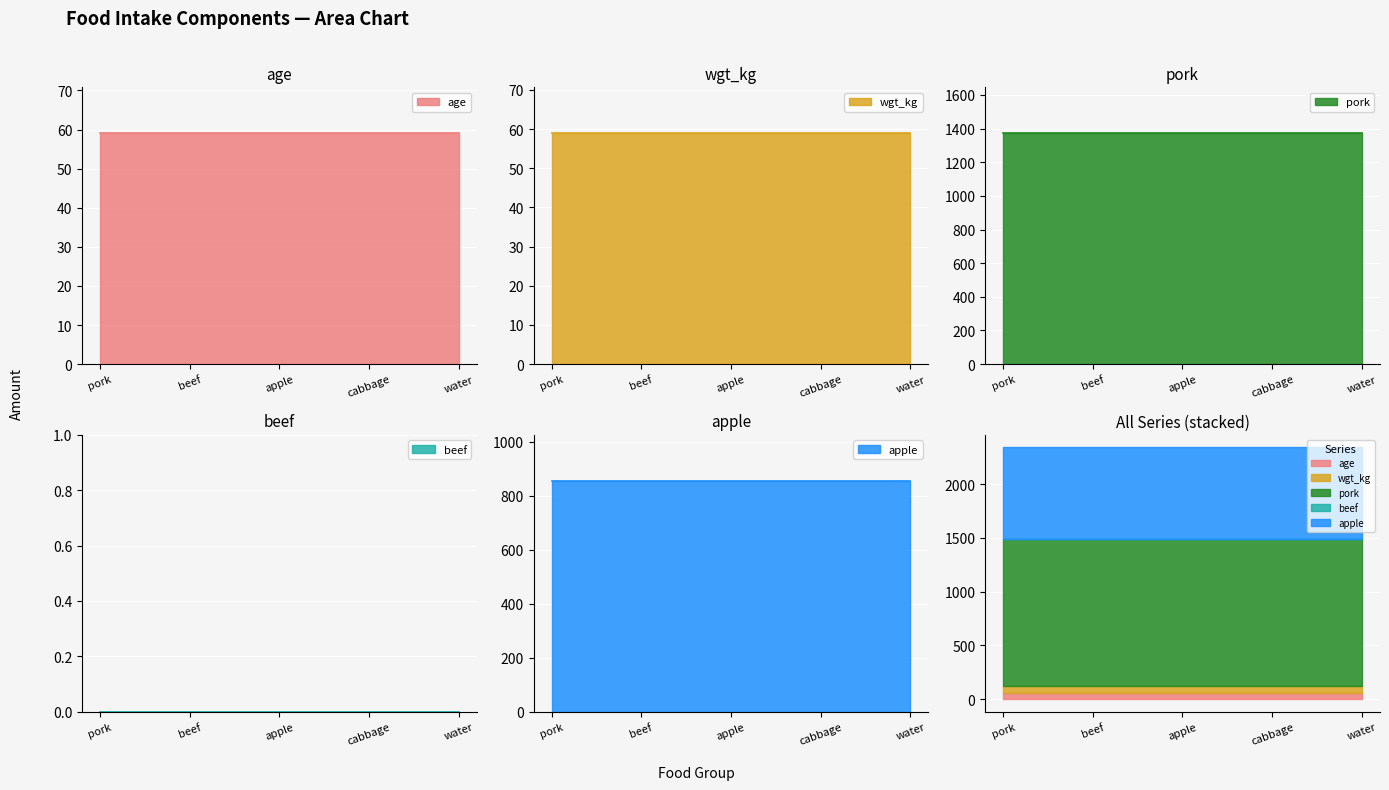

Between beef and cabbage, which is larger?

beef